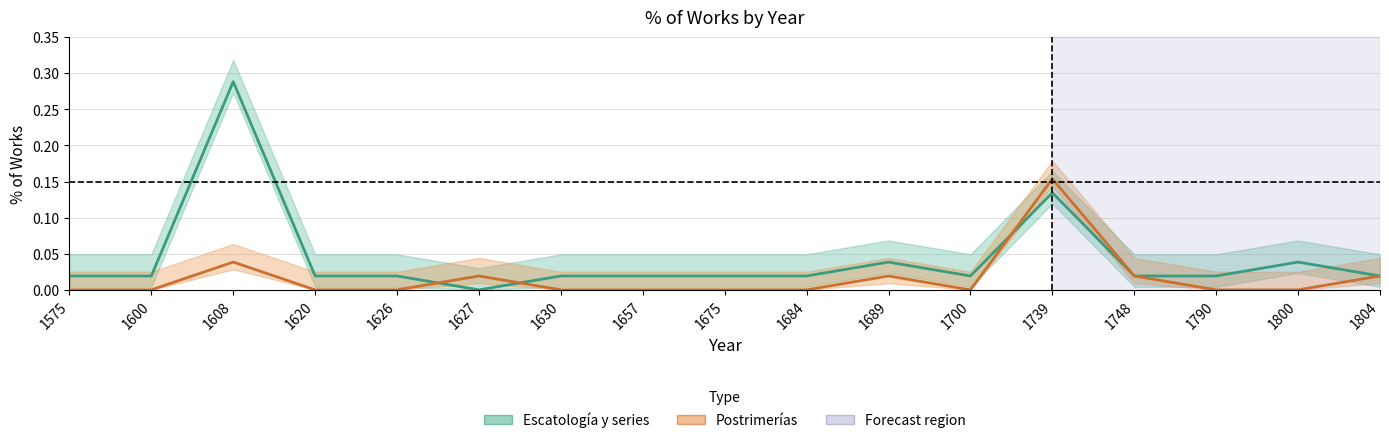

In Postrimerías, how many points are lower than both neighbors (excluding endpoints)?

1